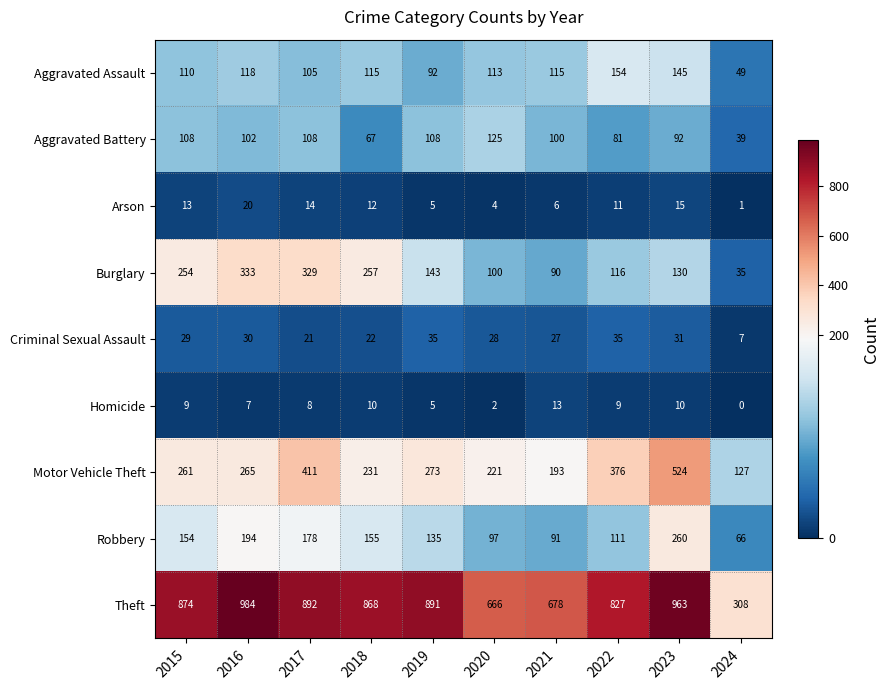

Which category has the highest value across all series?

2016